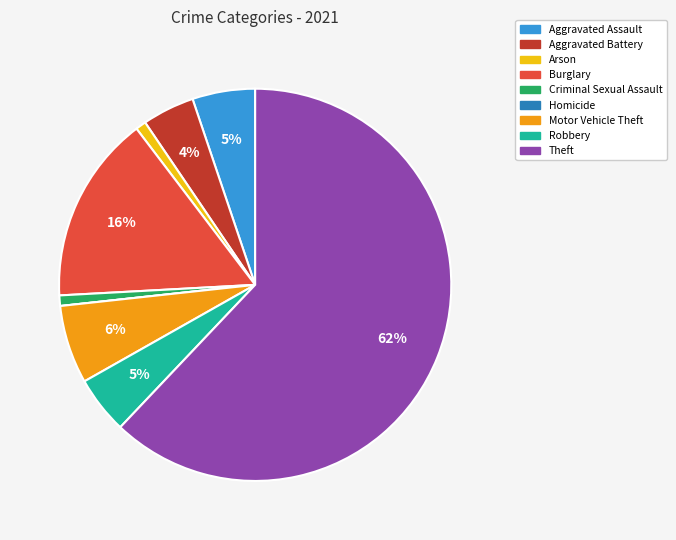

Combined, do Aggravated Battery and Motor Vehicle Theft account for over 50%?

No